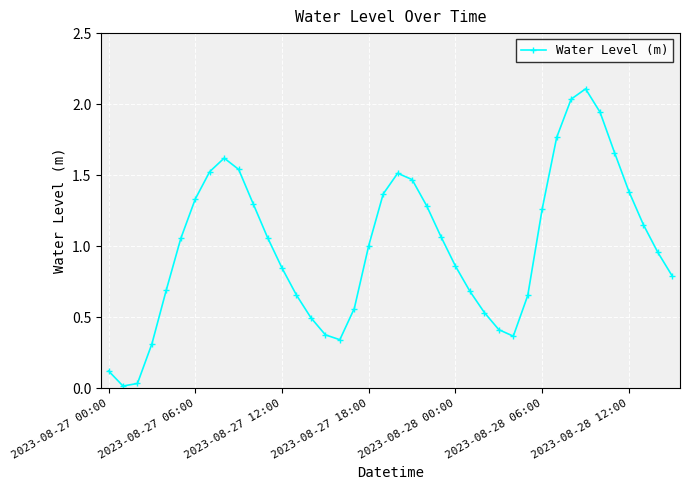

What is the greatest value displayed?

2.1